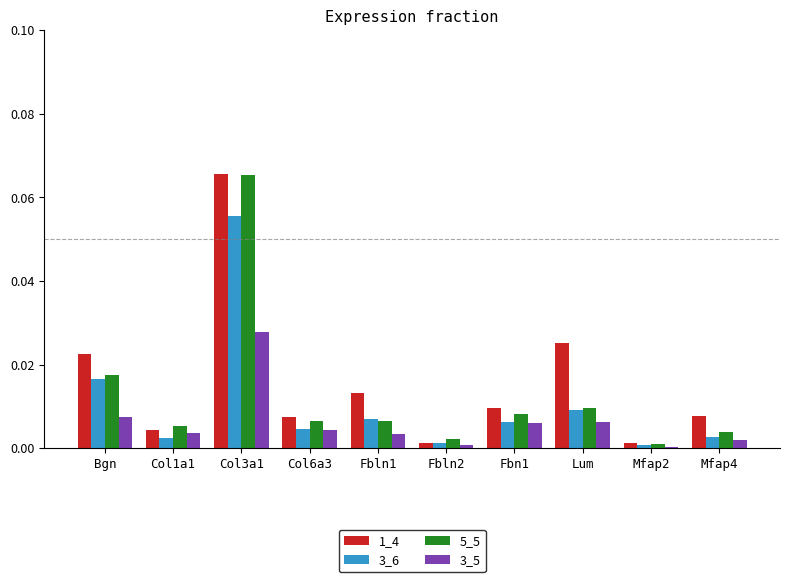

What are all the series names shown in the legend?

1_4, 3_6, 5_5, 3_5